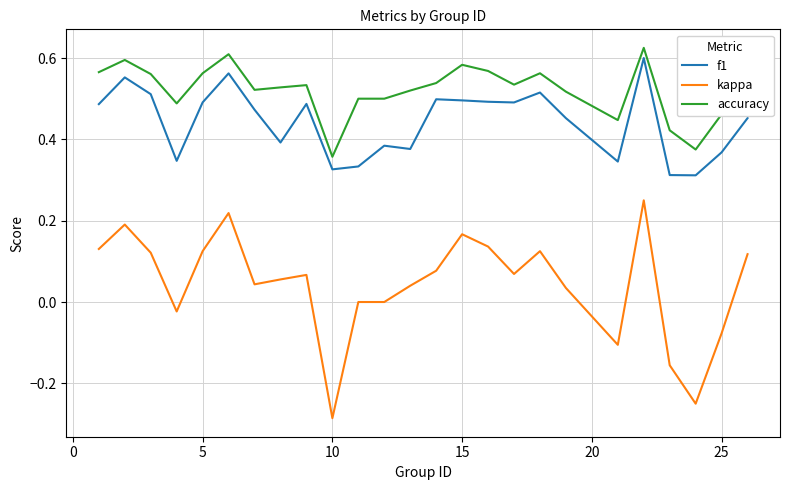

True or false: accuracy and kappa intersect in this chart.

False